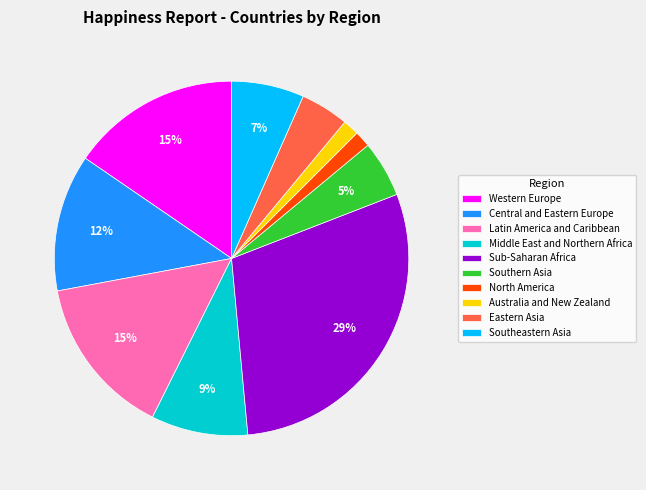

Between Latin America and Caribbean and North America, which is larger?

Latin America and Caribbean